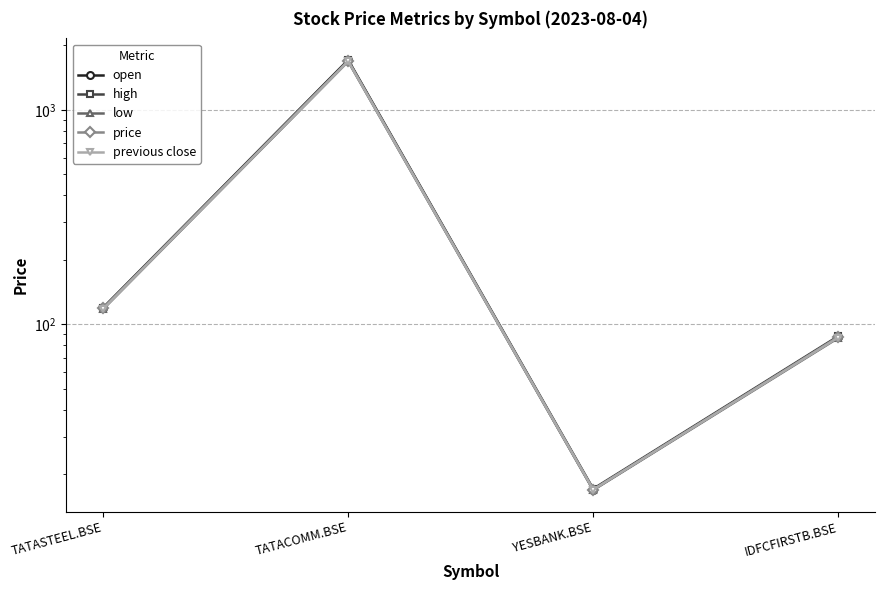

Reading left to right, list all the values displayed in this chart.

open: 119.2	1700.0	17.0	87.5
high: 119.8	1710.0	17.1	88.2
low: 118.0	1684.0	16.9	86.5
price: 119.0	1686.2	17.0	87.5
previous close: 118.3	1686.8	17.0	86.9